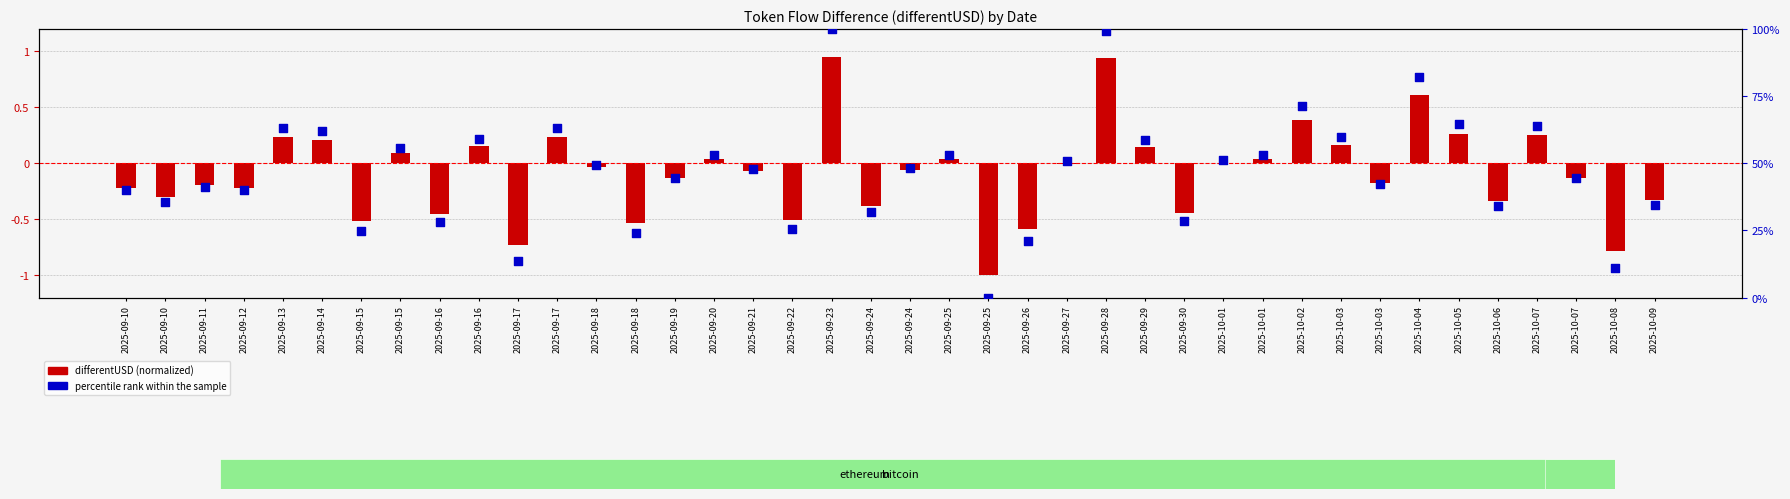

Which series contains the lowest Y value?

differentUSD (normalized)